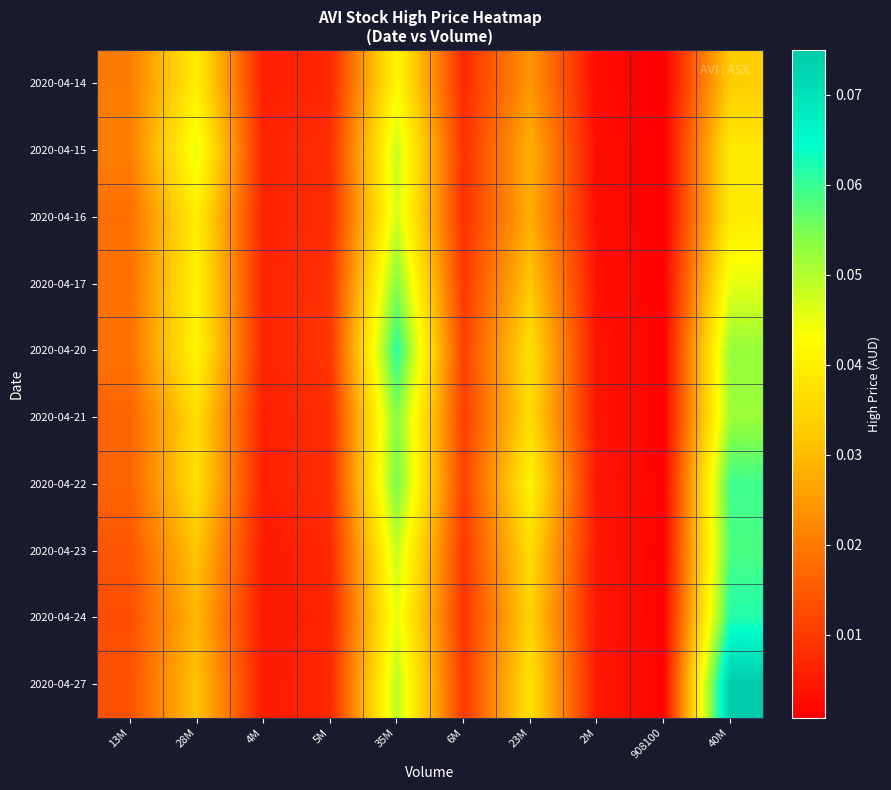

Rank the series at 4M from highest to lowest value.

2020-04-20, 2020-04-15, 2020-04-17, 2020-04-16, 2020-04-22, 2020-04-21, 2020-04-14, 2020-04-23, 2020-04-27, 2020-04-24